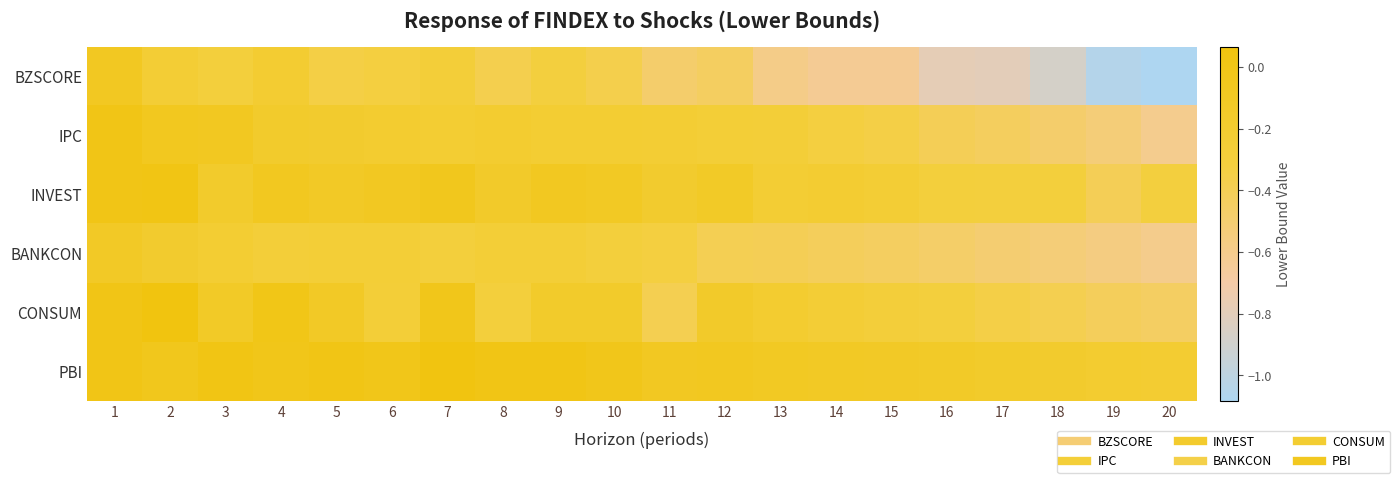

Count the number of data series in this chart.

6